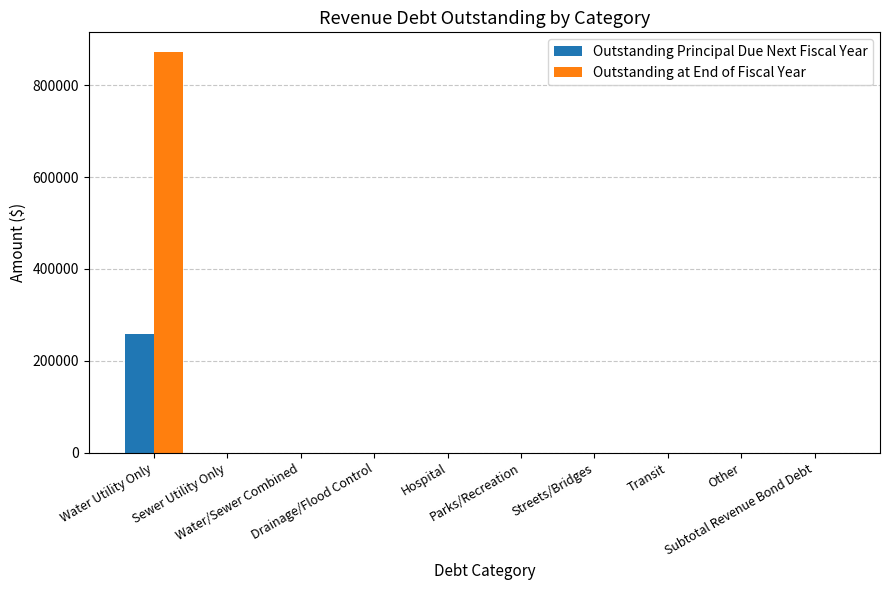

How many series are shown in this chart?

2